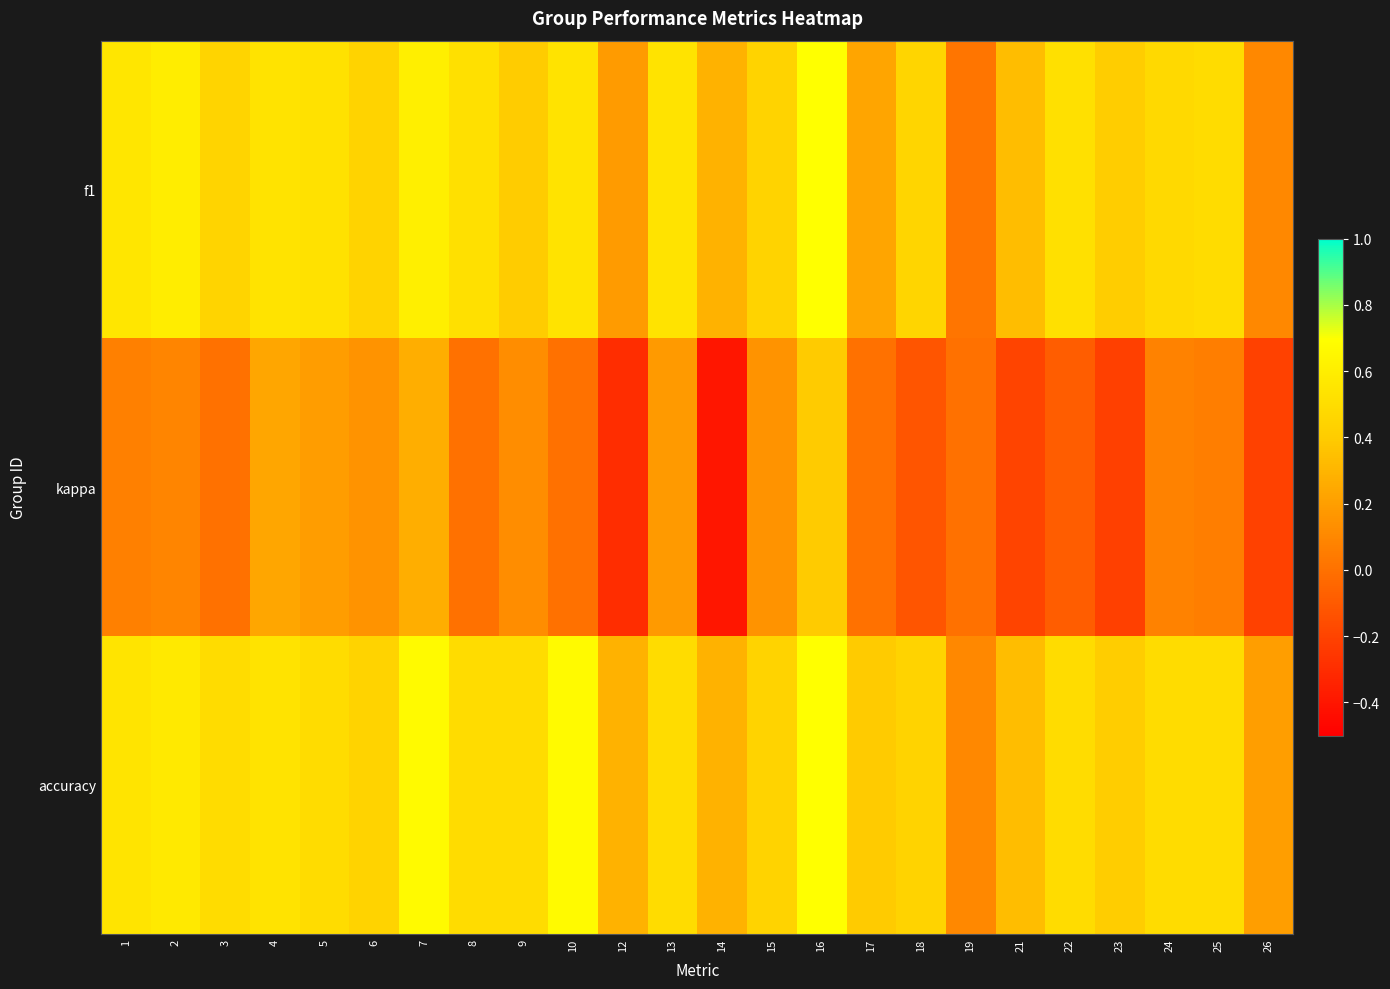

Which has a higher value, 14 or 1?

1